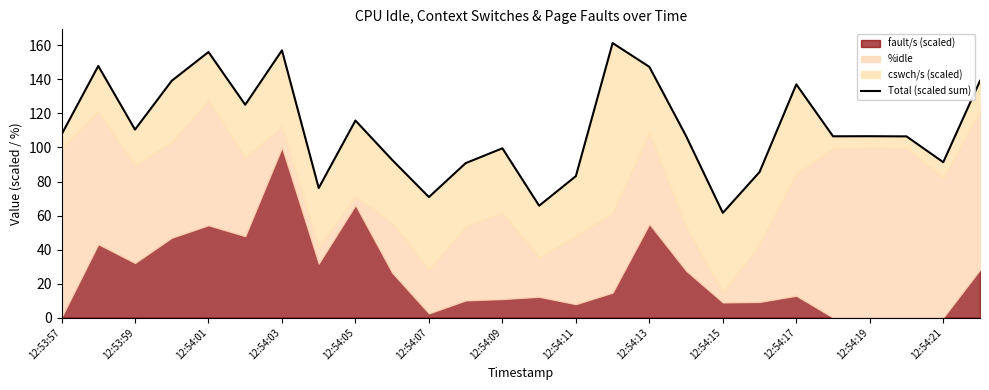

How many lines are shown in the chart?

1